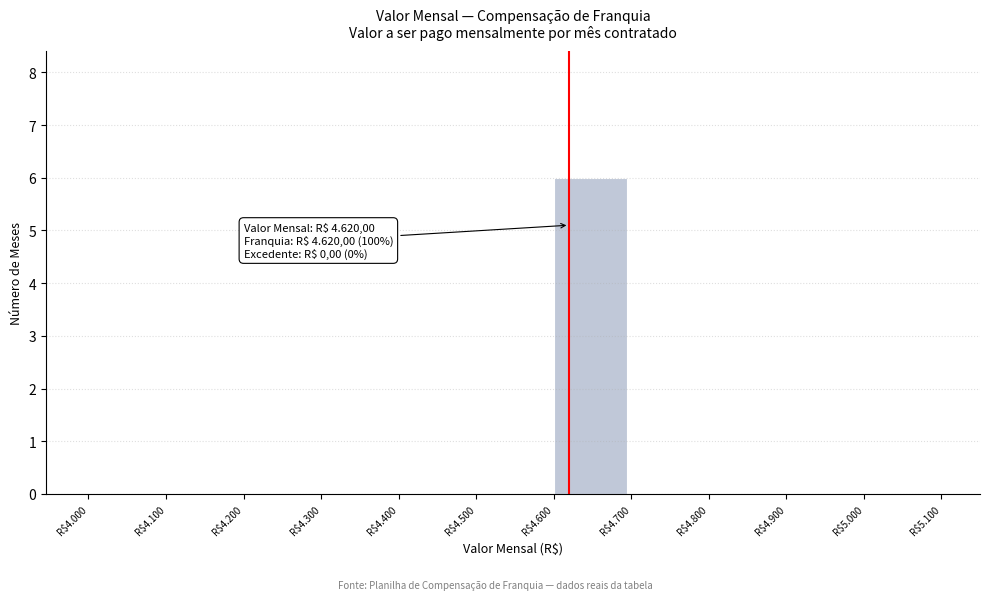

What is the sum of all values?

6